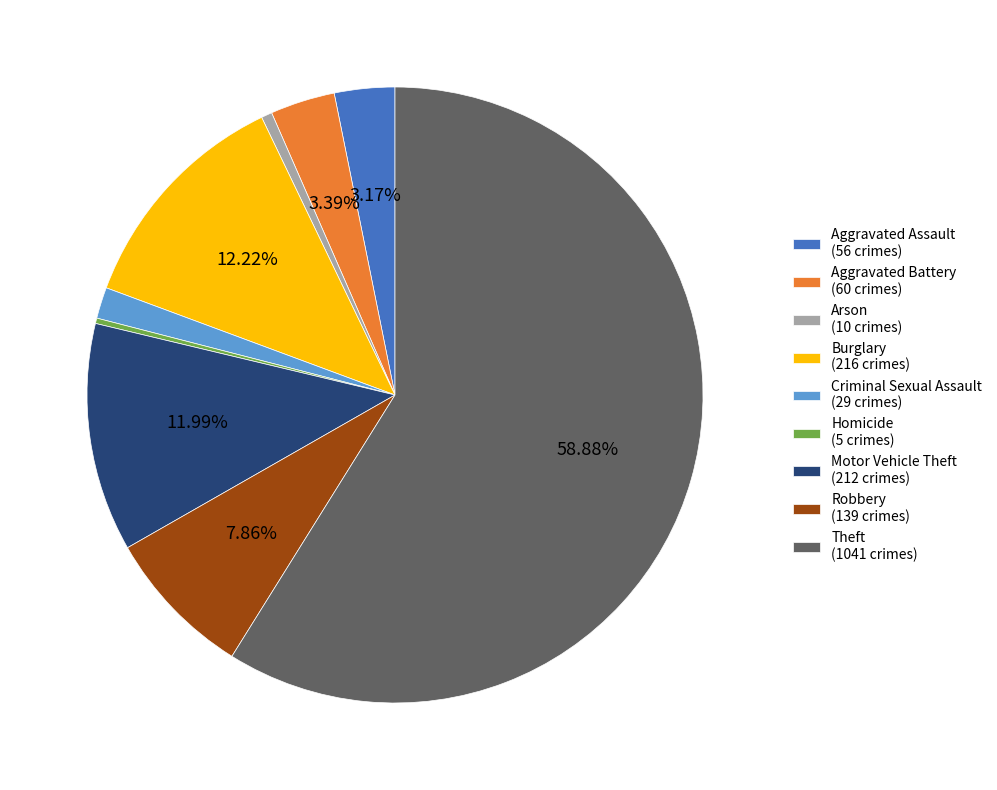

Combined, do Motor Vehicle Theft and Homicide account for over 50%?

No